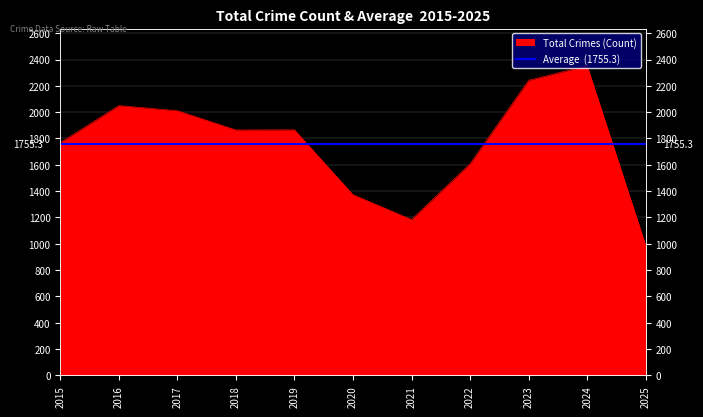

True or false: the data shows 2050 at 2016.

True